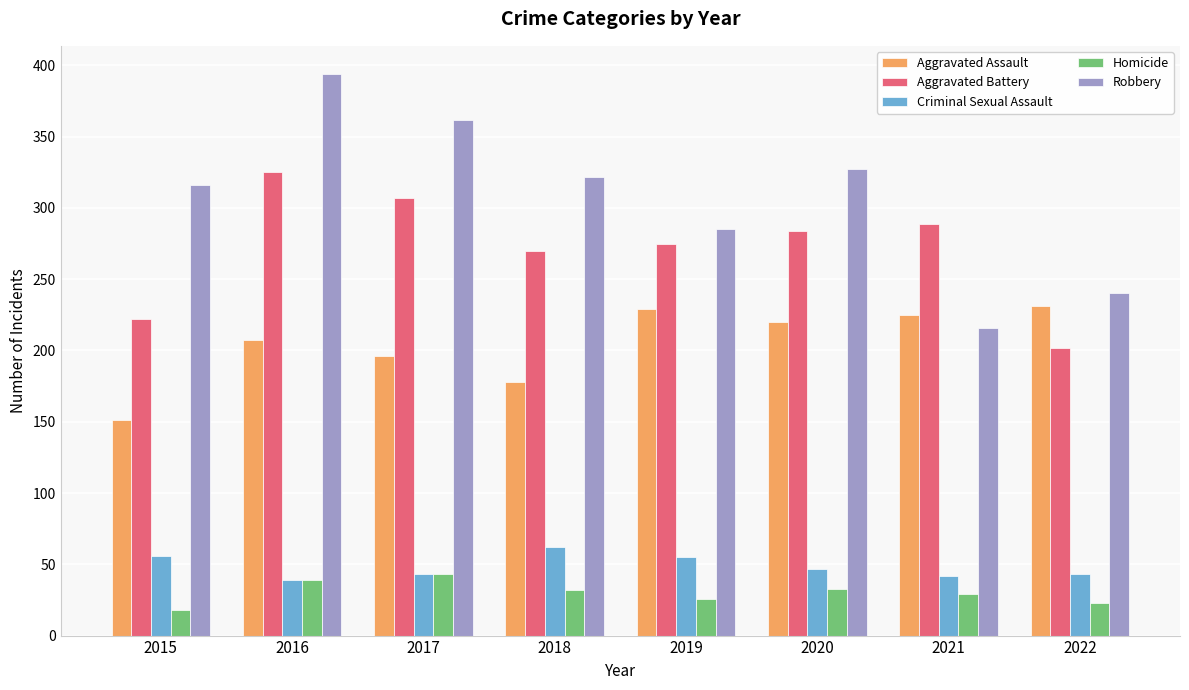

How many bars are there in each group?

5